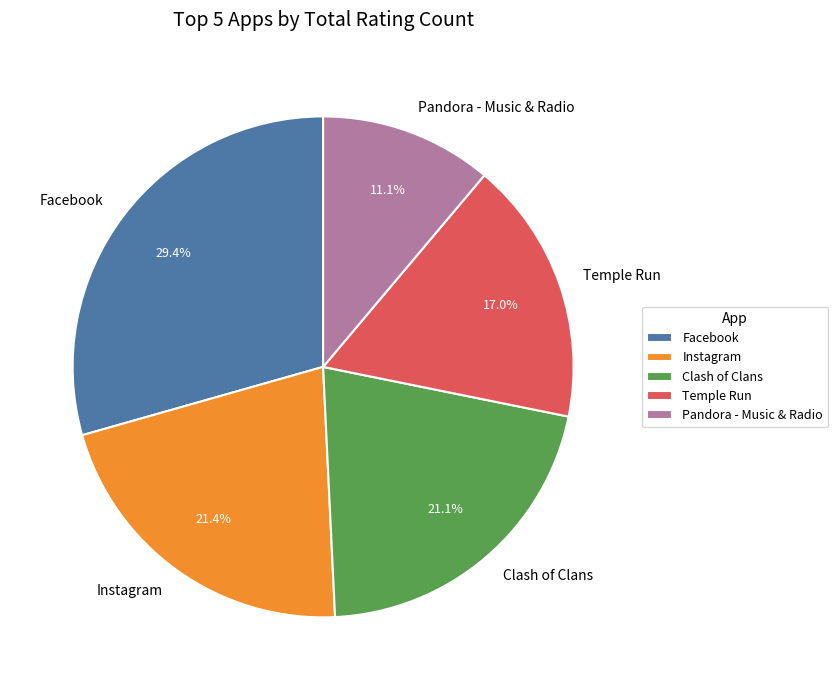

True or false: Pandora - Music & Radio accounts for 1% of the total.

False